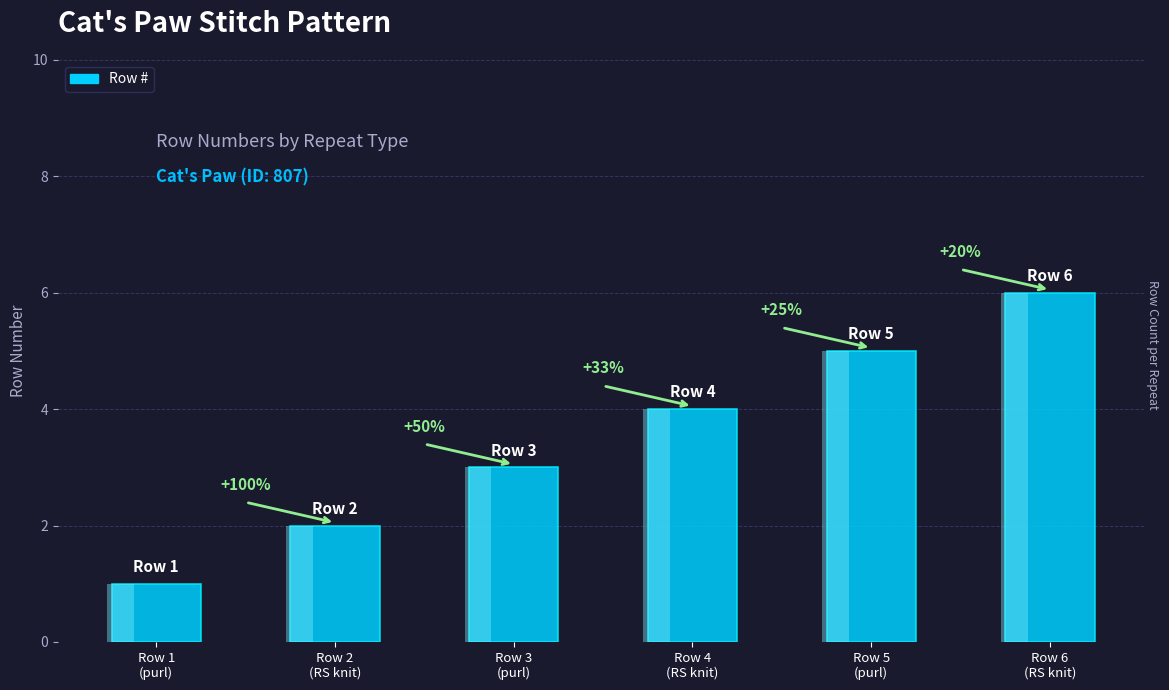

What is the ratio of the value at Row 6
(RS knit) to the value at Row 1
(purl)?

6.0